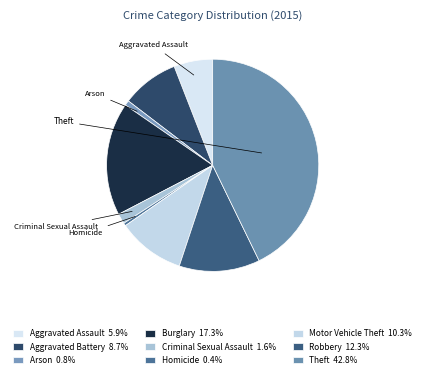

Do Burglary and Motor Vehicle Theft together represent more than half of the pie?

No